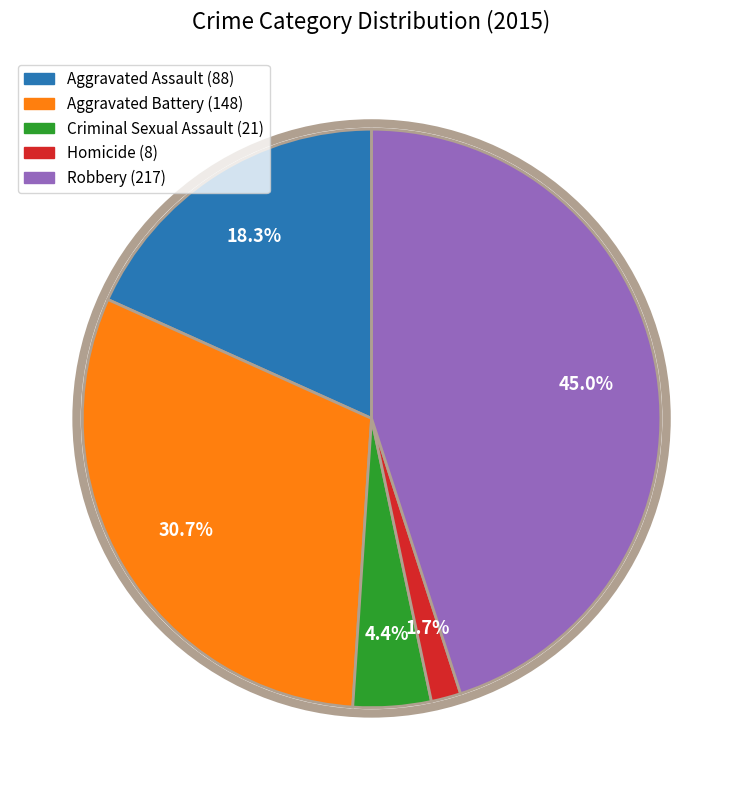

Which category has the biggest portion of the pie?

Robbery (217)